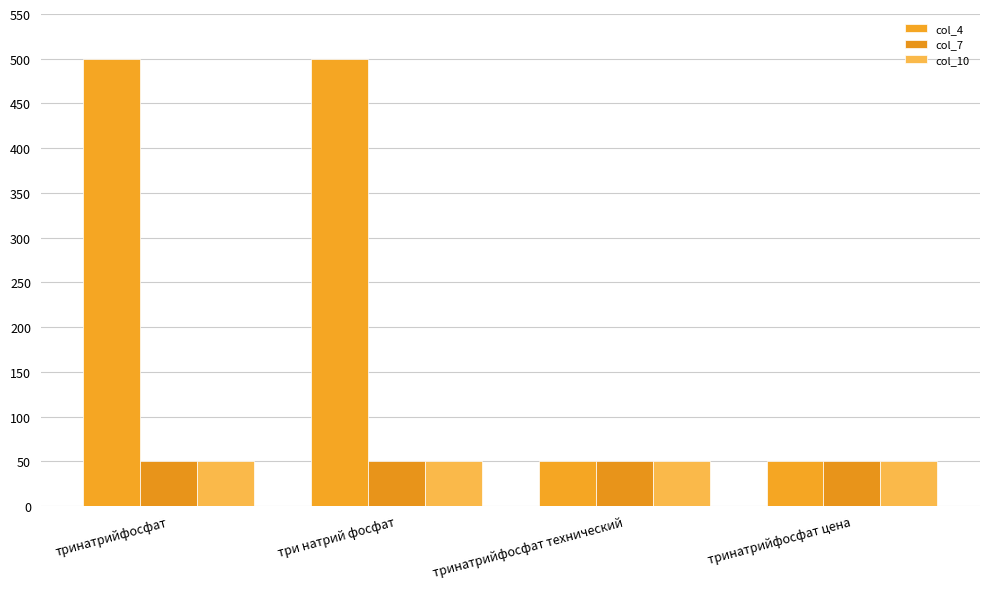

Are the bars grouped side by side (vs. stacked)?

Yes